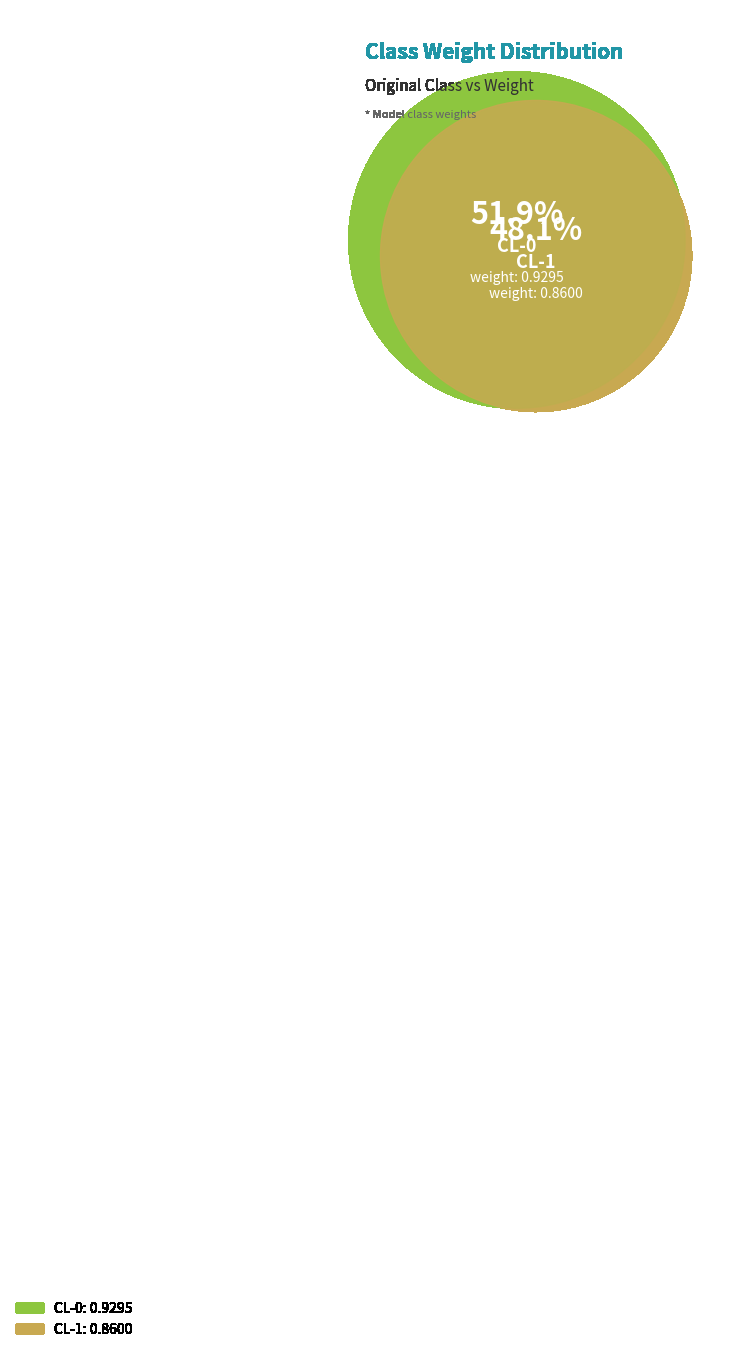

What percentage is NOT represented by CL-1?

51.9%